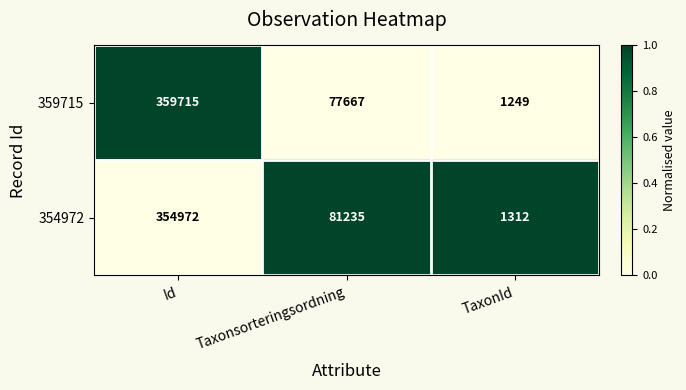

Reading left to right, list all the values displayed in this chart.

359715: 359715	77667	1249
354972: 354972	81235	1312